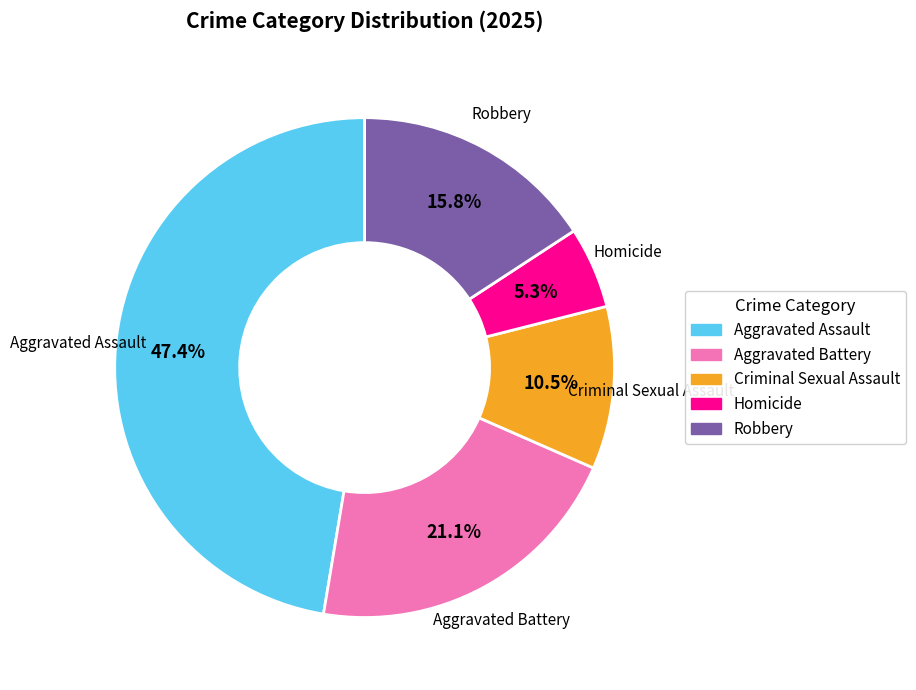

To the nearest percent, what is the difference between the largest and smallest slice percentages?

42%